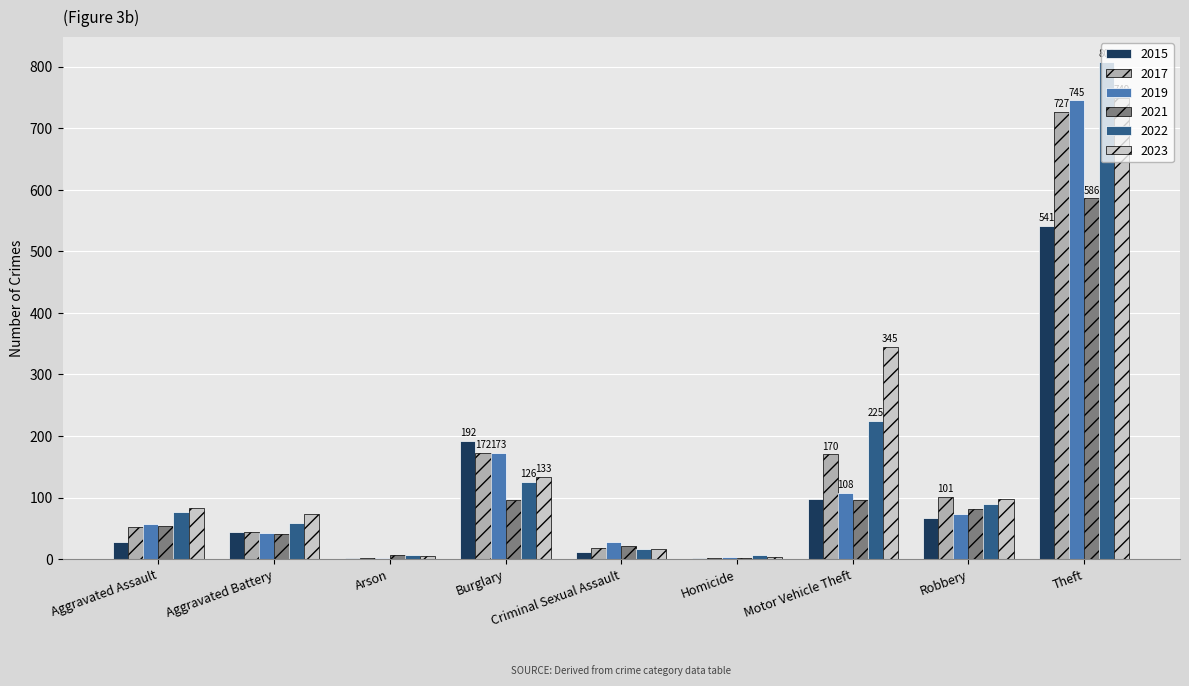

What is the sum of the 2017 values at Theft and Aggravated Battery?

771